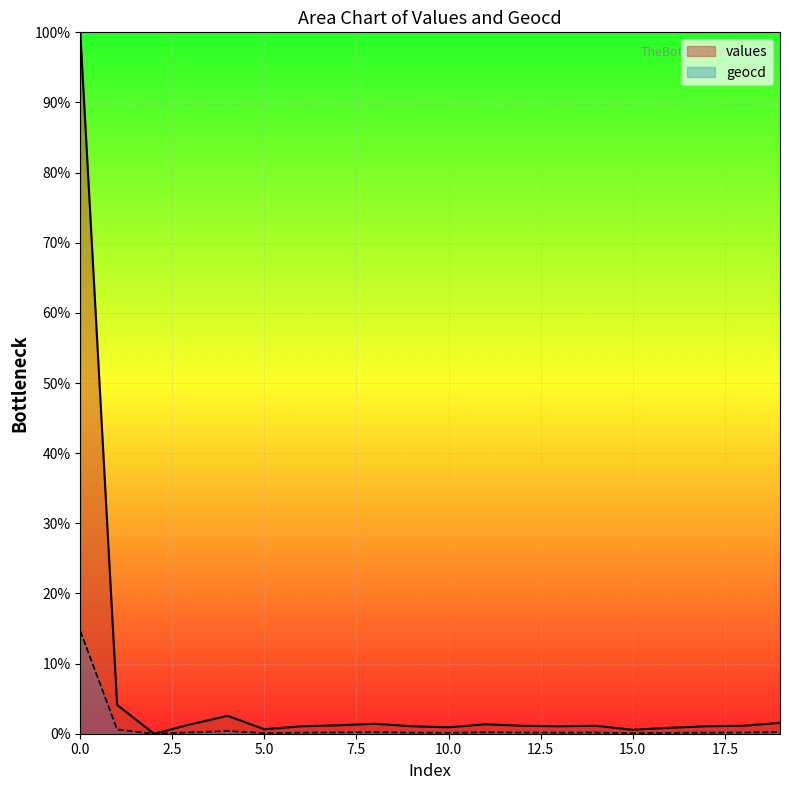

The values series shows 0.3 at 16. True or false?

False